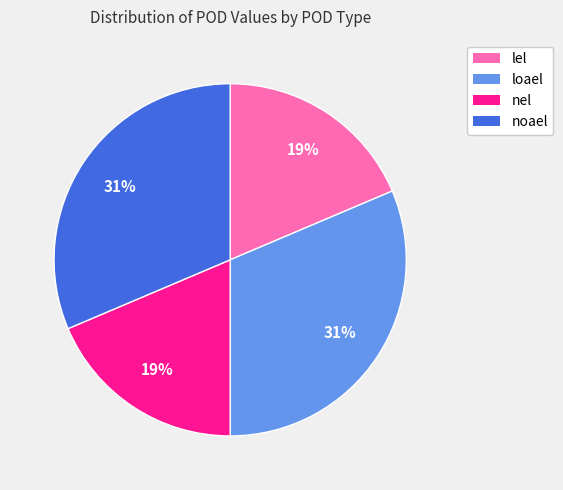

To the nearest percent, what is the average slice percentage?

25%